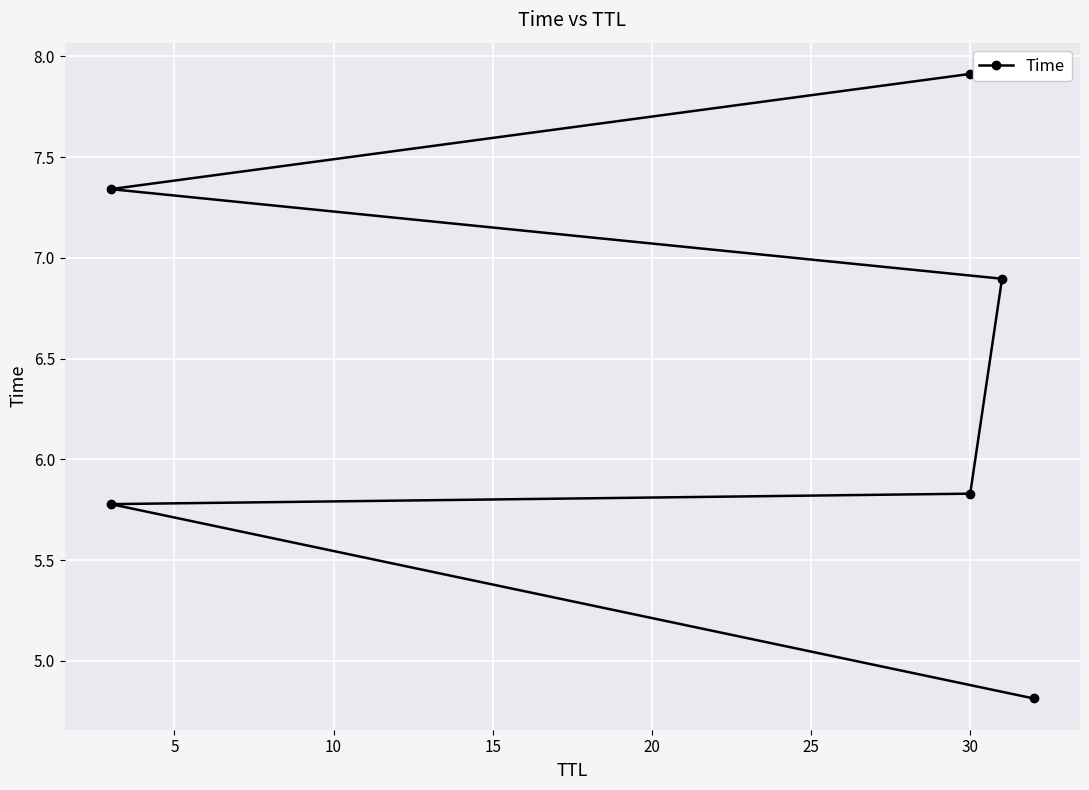

Is it true that the value at 30 is 5.8?

True